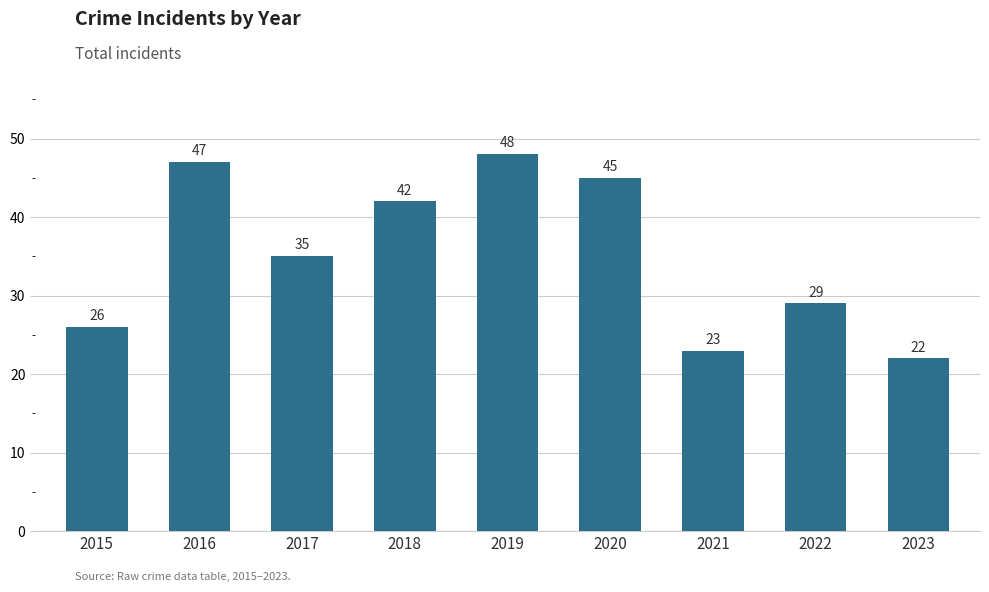

What is the difference between the values at 2018 and 2019?

6